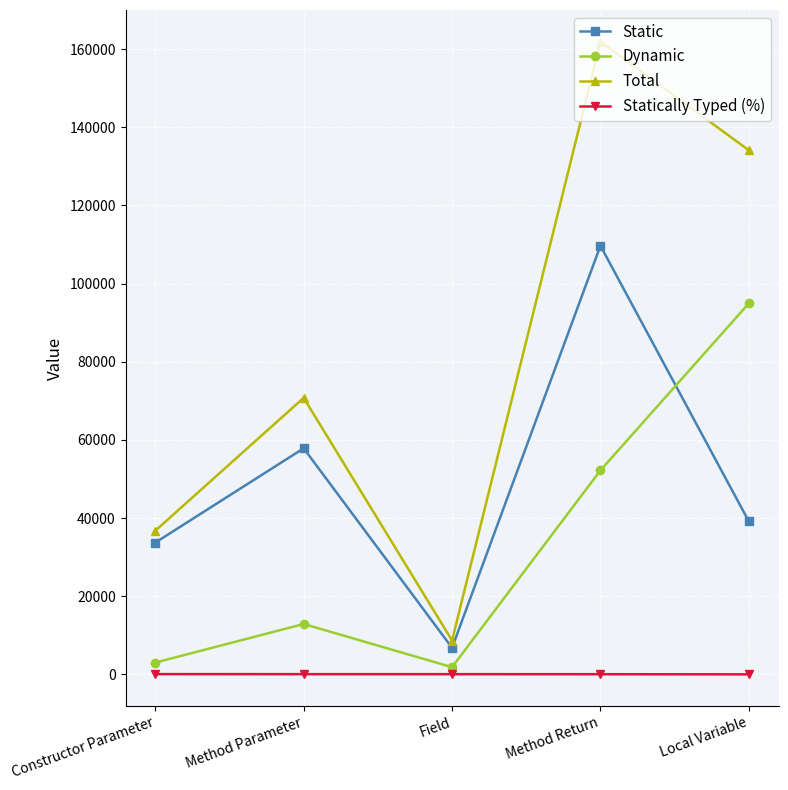

What is the difference between the second highest and second lowest values in the Static series?

24135.0